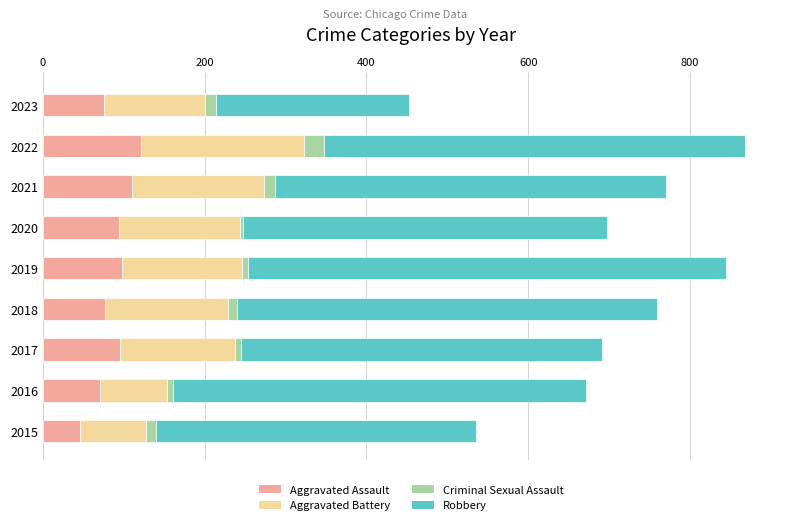

At which label does Aggravated Assault reach its minimum?

2015